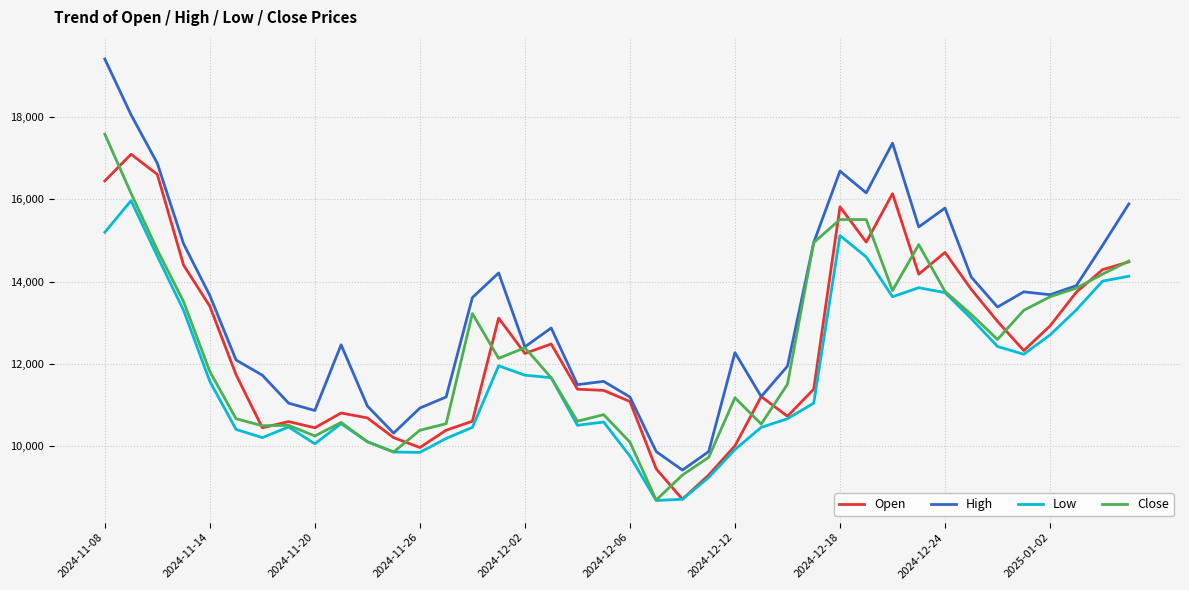

What are all the series names shown in the legend?

Open, High, Low, Close